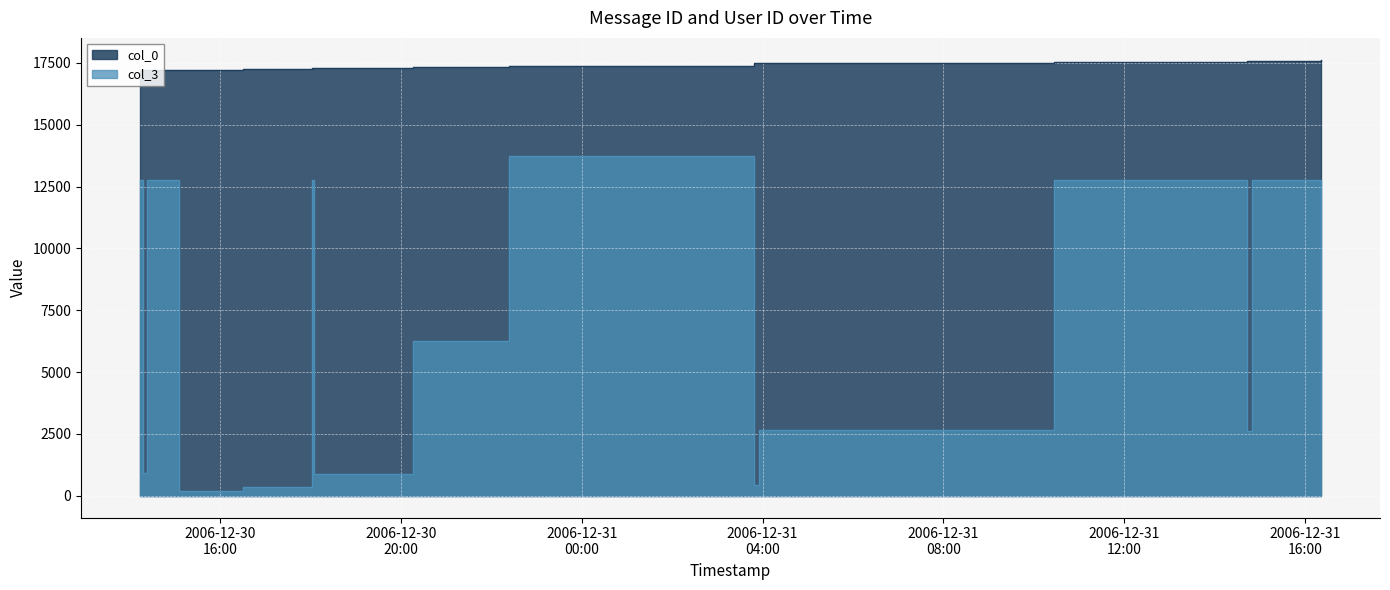

At which category is the sum across all series the highest?

2006-12-30 22:24:00